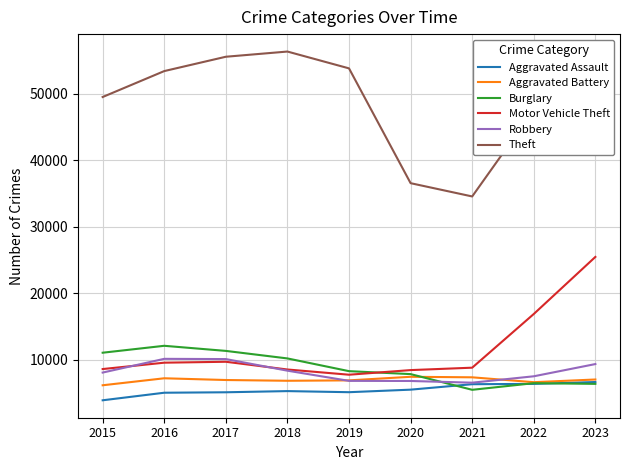

True or false: Theft and Robbery intersect in this chart.

False